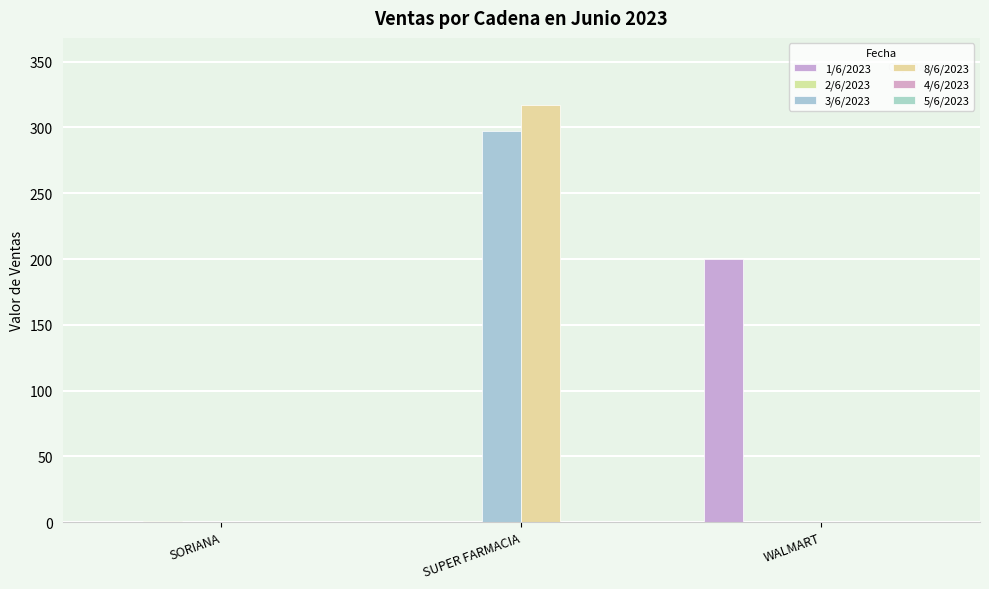

What is the label of the 2nd bar from the right?

SUPER FARMACIA